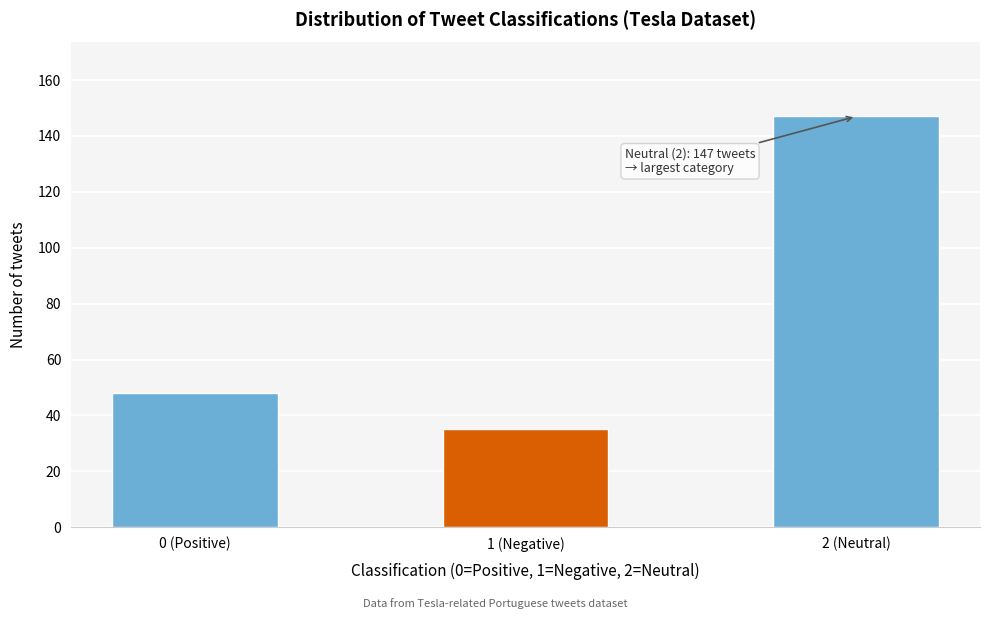

Reading left to right, list all the values displayed in this chart.

0 (Positive)=48	1 (Negative)=35	2 (Neutral)=147